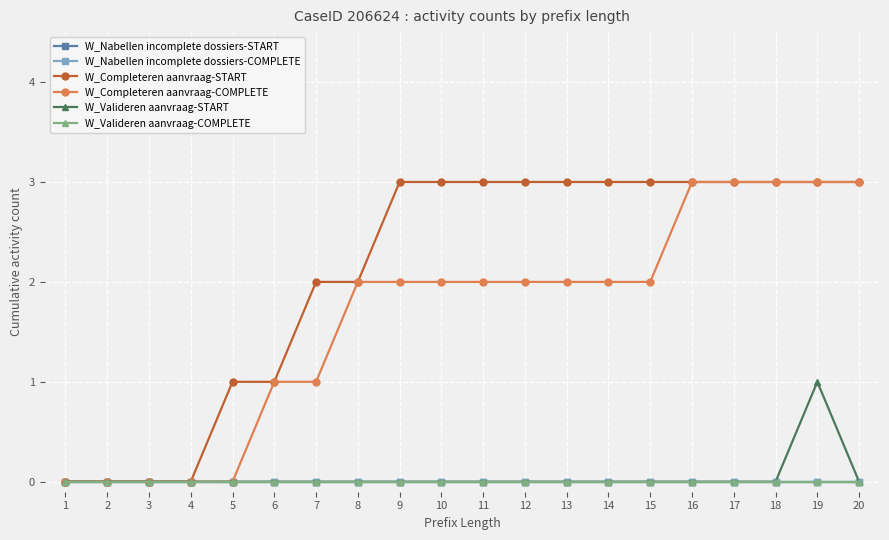

Is this an area chart (filled region under the line)?

No